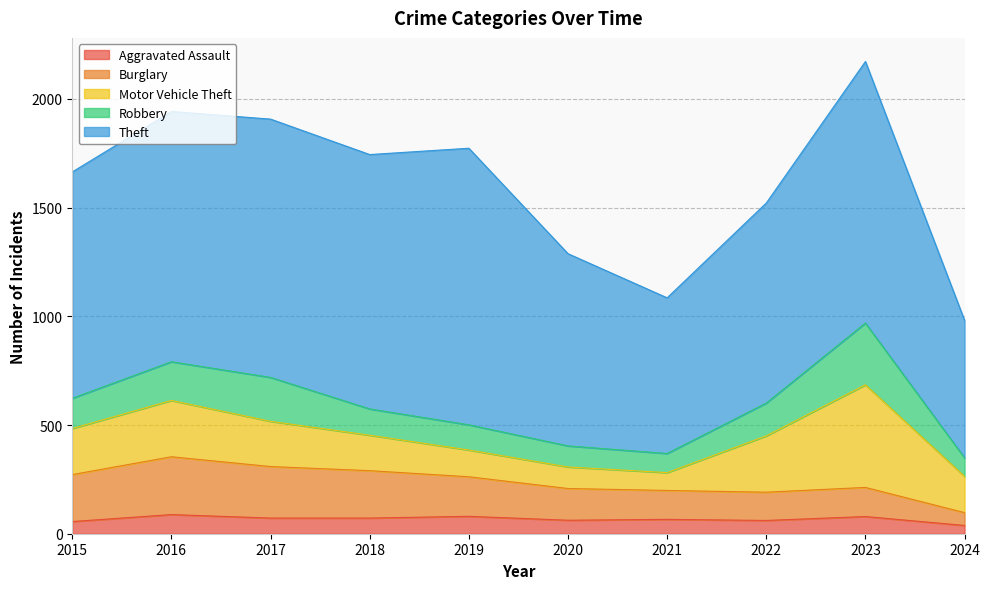

True or false: Theft and Burglary intersect in this chart.

False